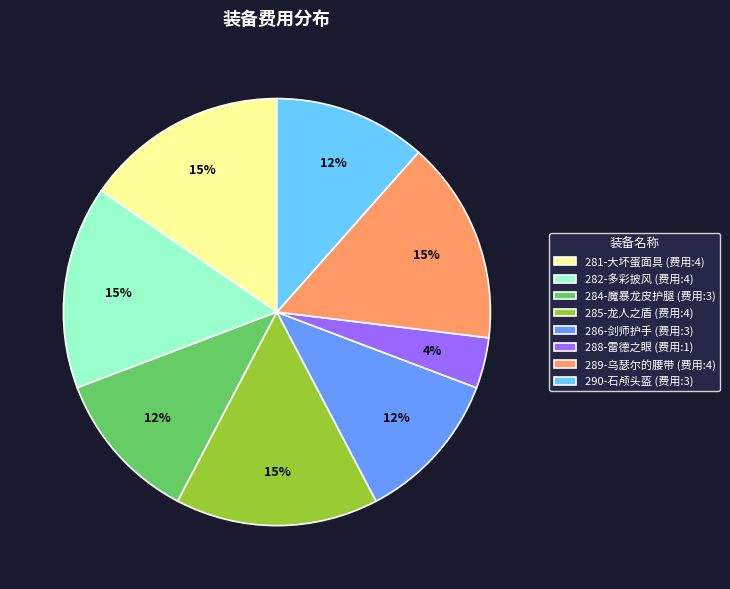

To the nearest percent, what is the average slice percentage?

12%